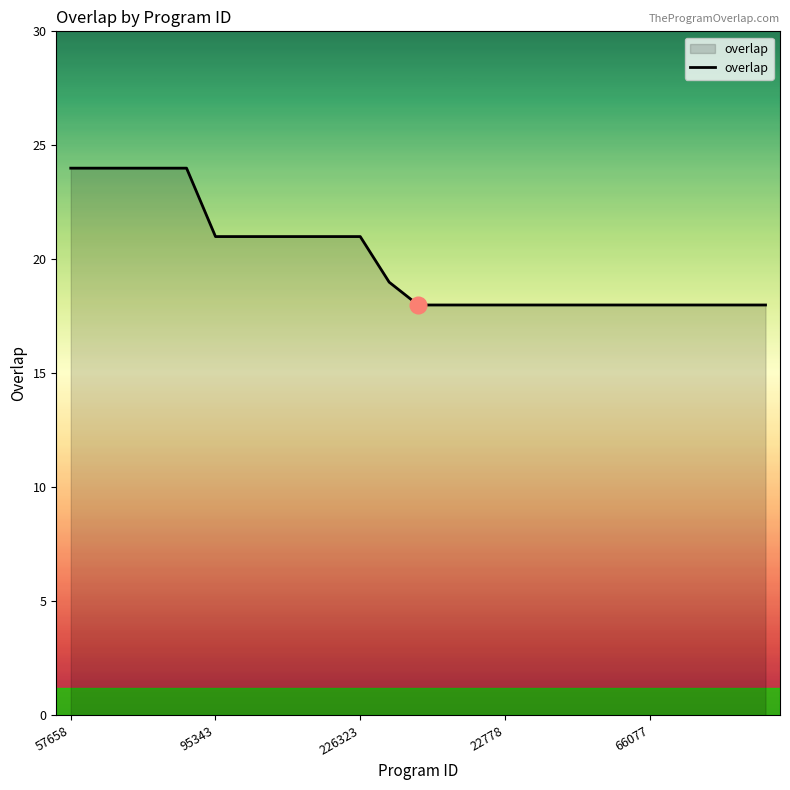

What is the difference between the maximum and minimum values?

6